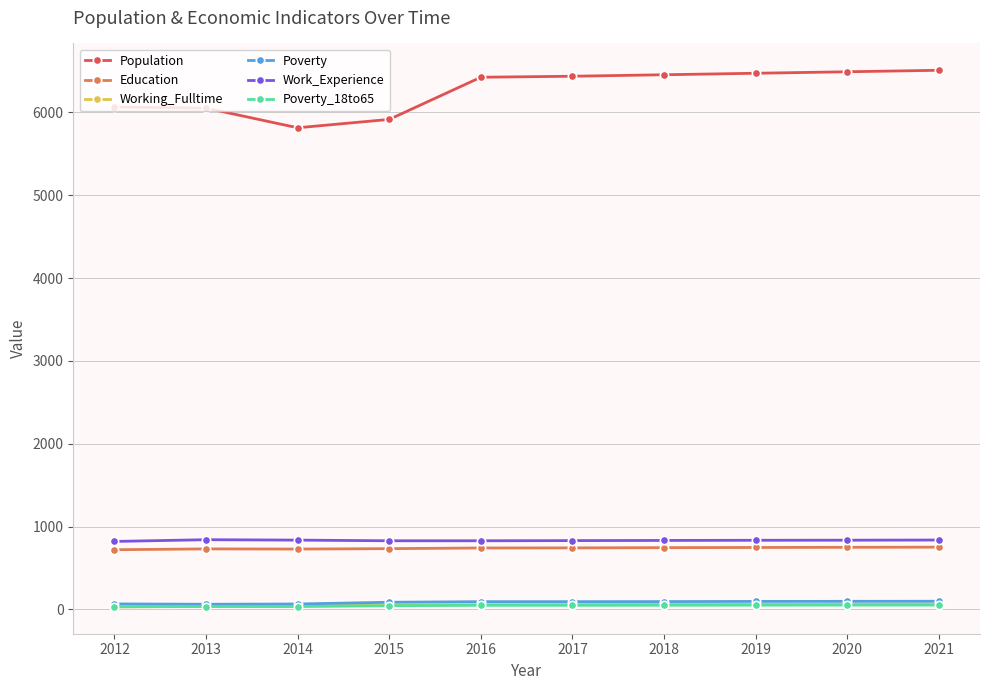

What is the value of the Poverty point at the 6th from the left?

94